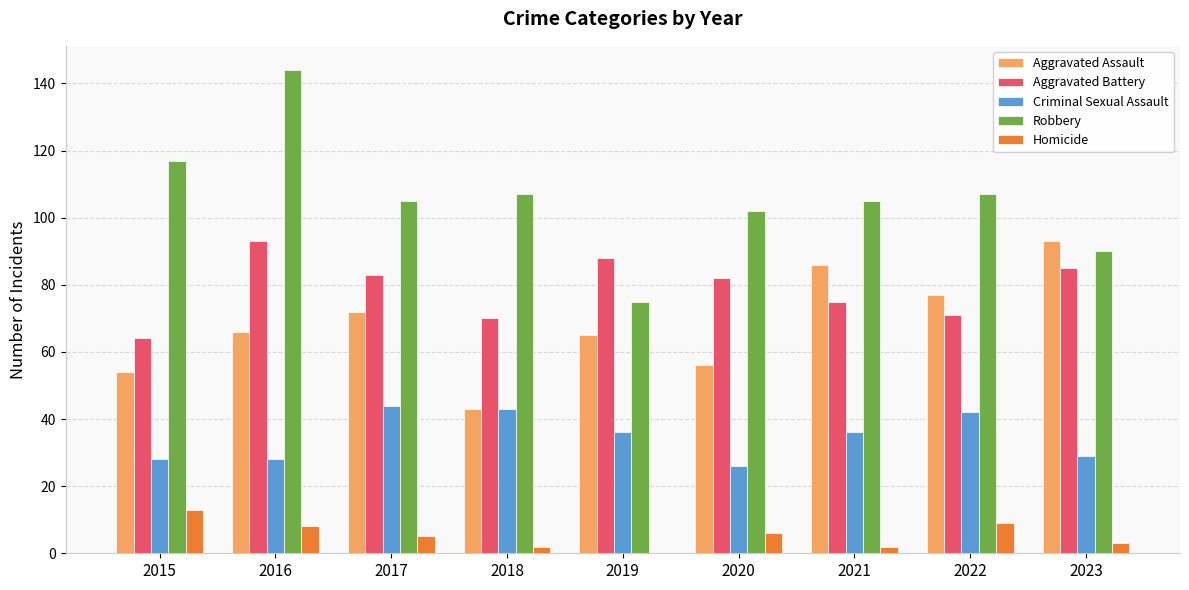

What is the approximate value of Criminal Sexual Assault at 2018, to the nearest 5?

45